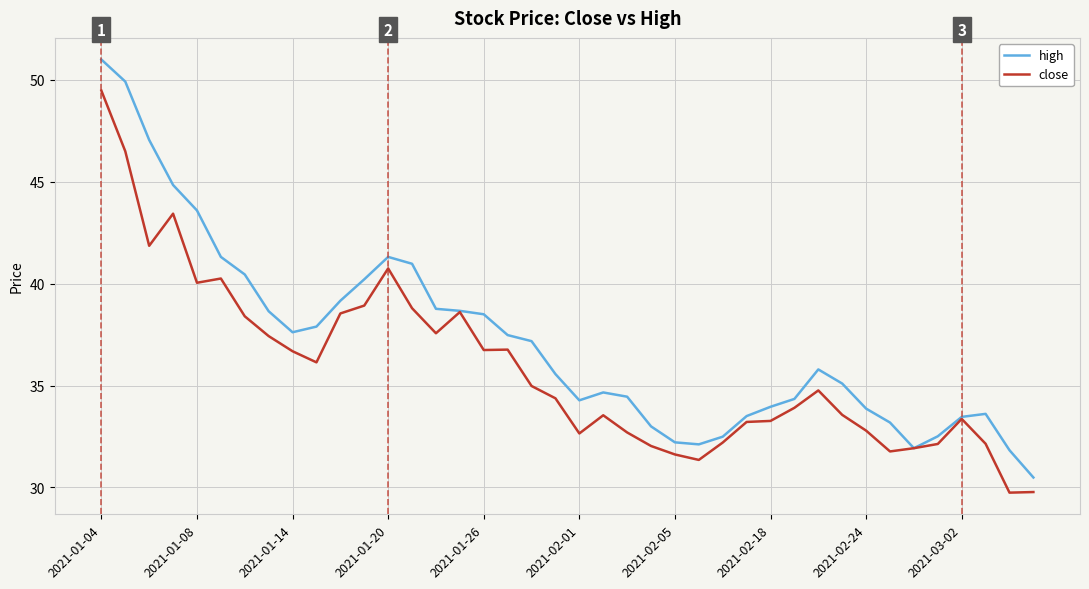

List the series in order of their peak value, lowest first.

close, high